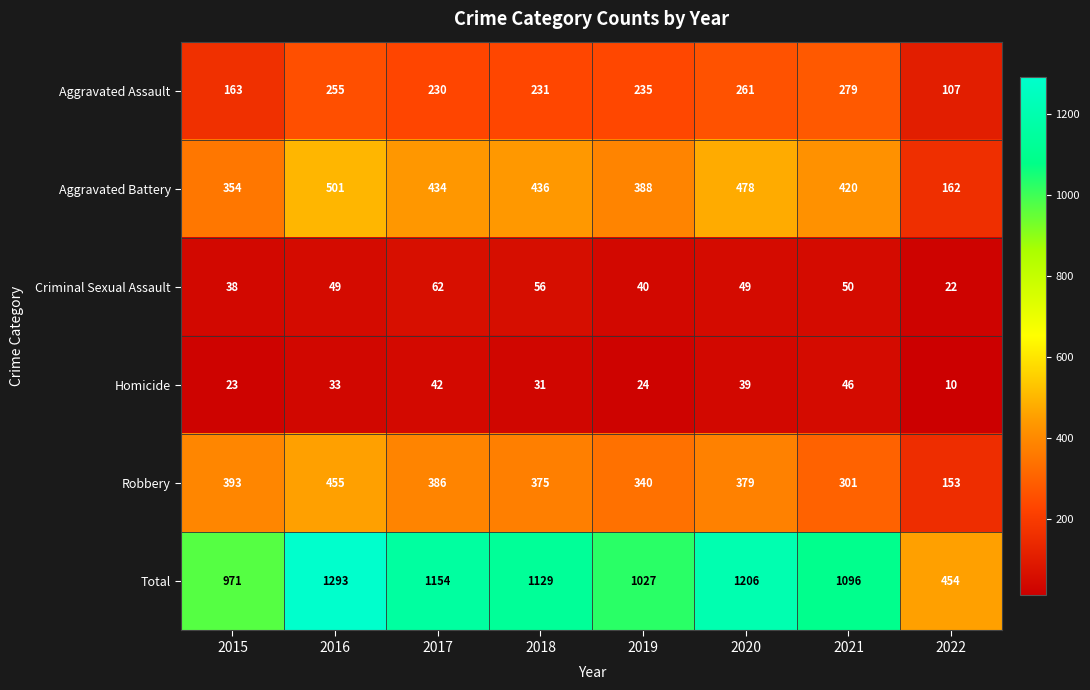

What is the sum of all Aggravated Battery values?

3173